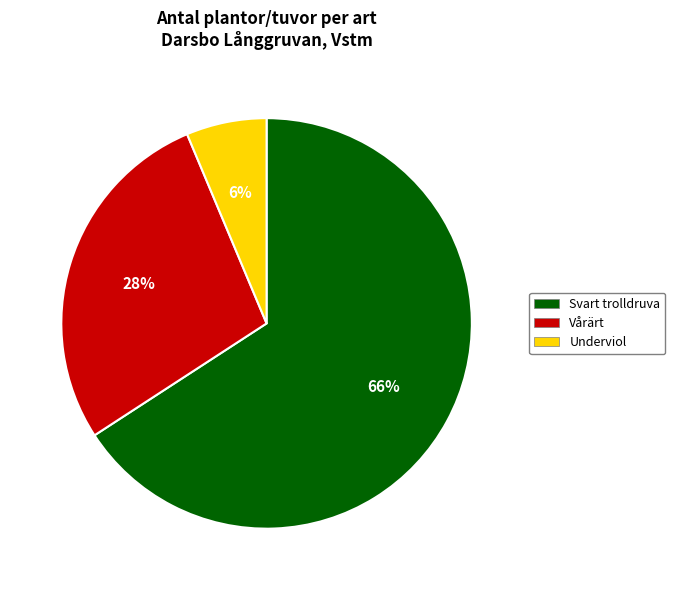

Rank the categories by value from highest to lowest.

Svart trolldruva, Vårärt, Underviol